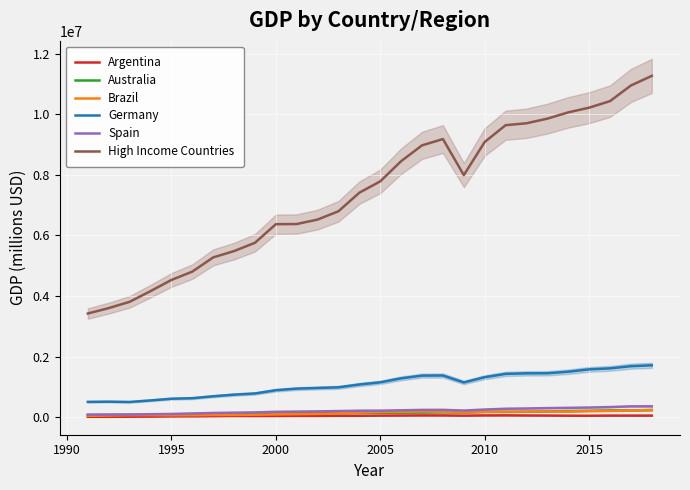

True or false: Germany and Spain cross at least once.

False